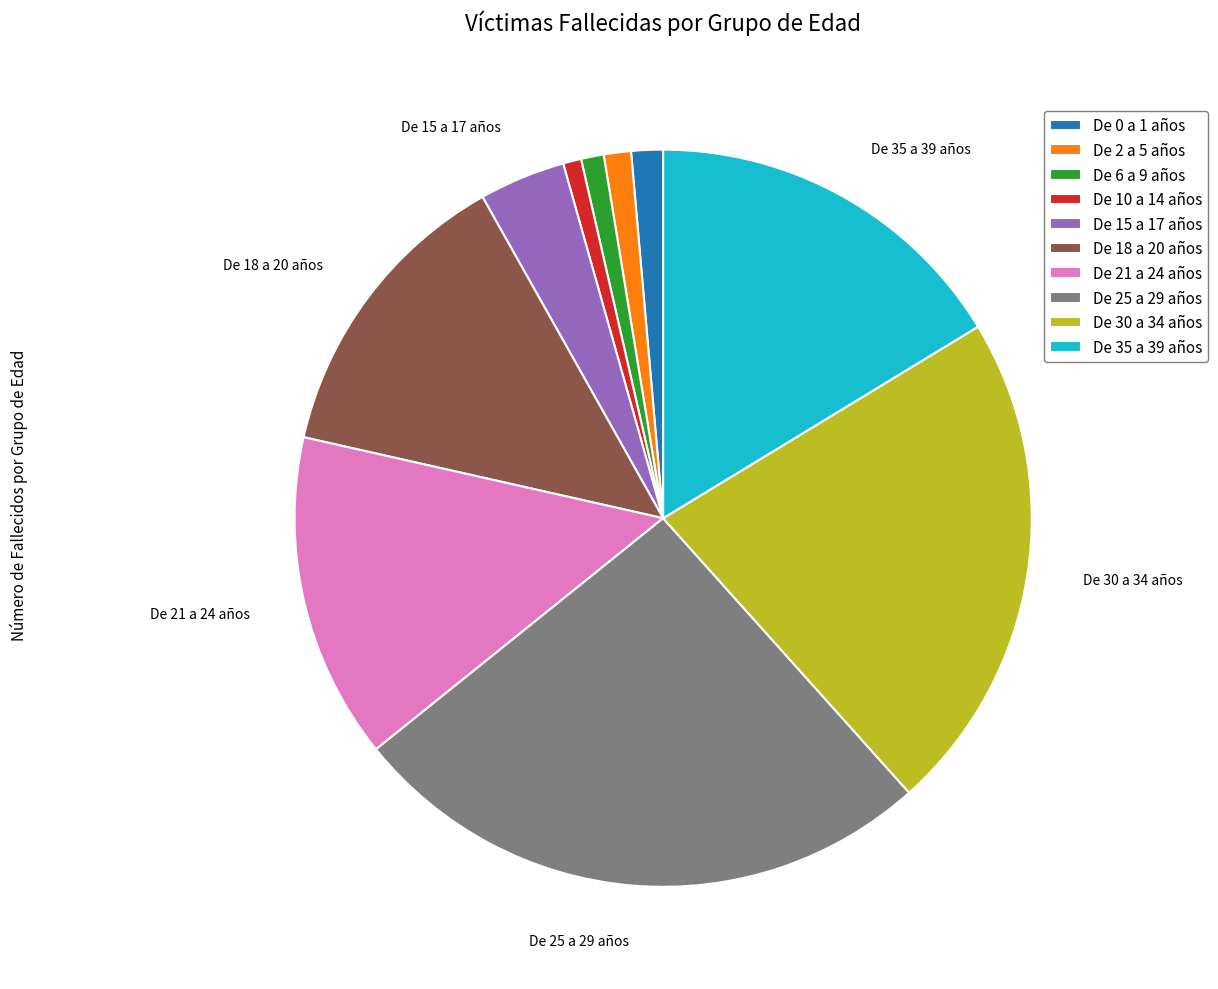

The De 35 a 39 años slice represents 16% of the pie. True or false?

True